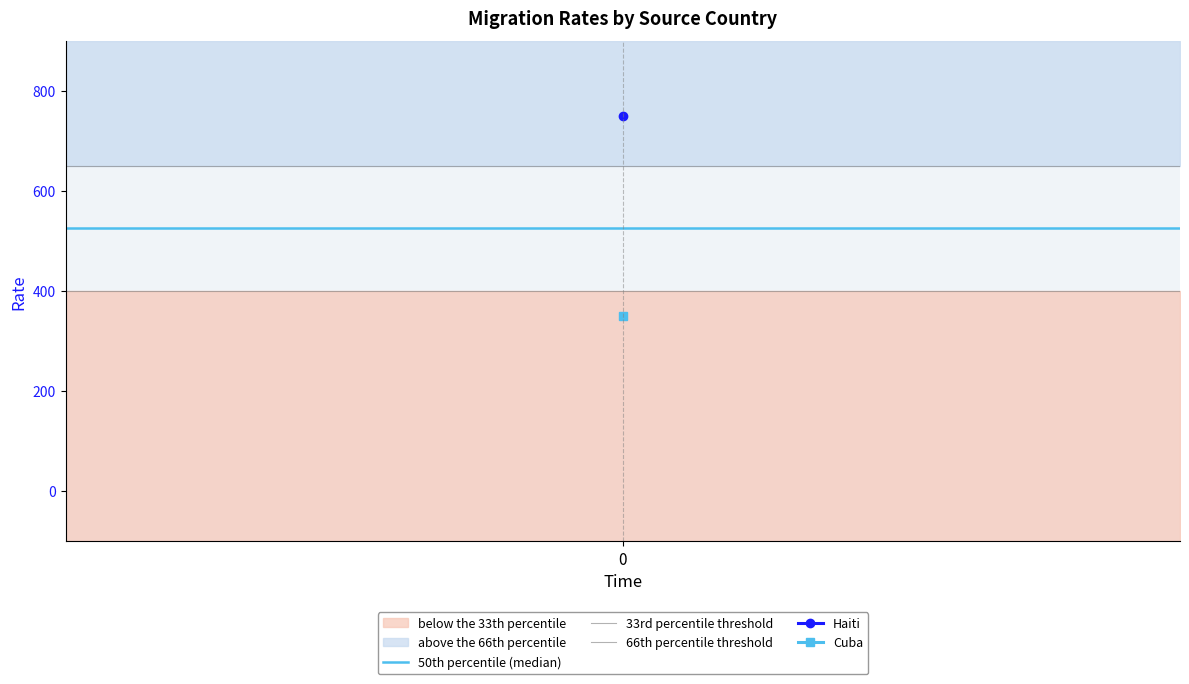

What is the value of the 50th percentile (median) point at the 1st from the left?

525